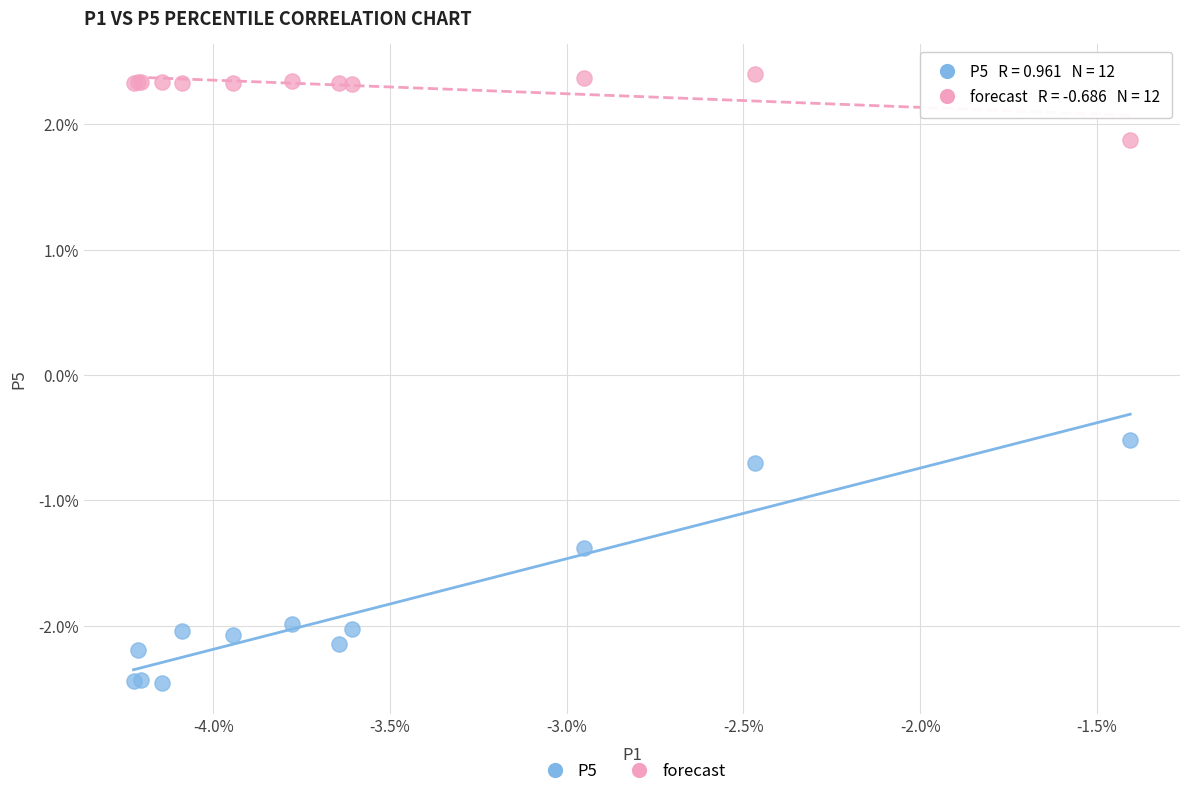

What are all the series names shown in the legend?

P5, forecast